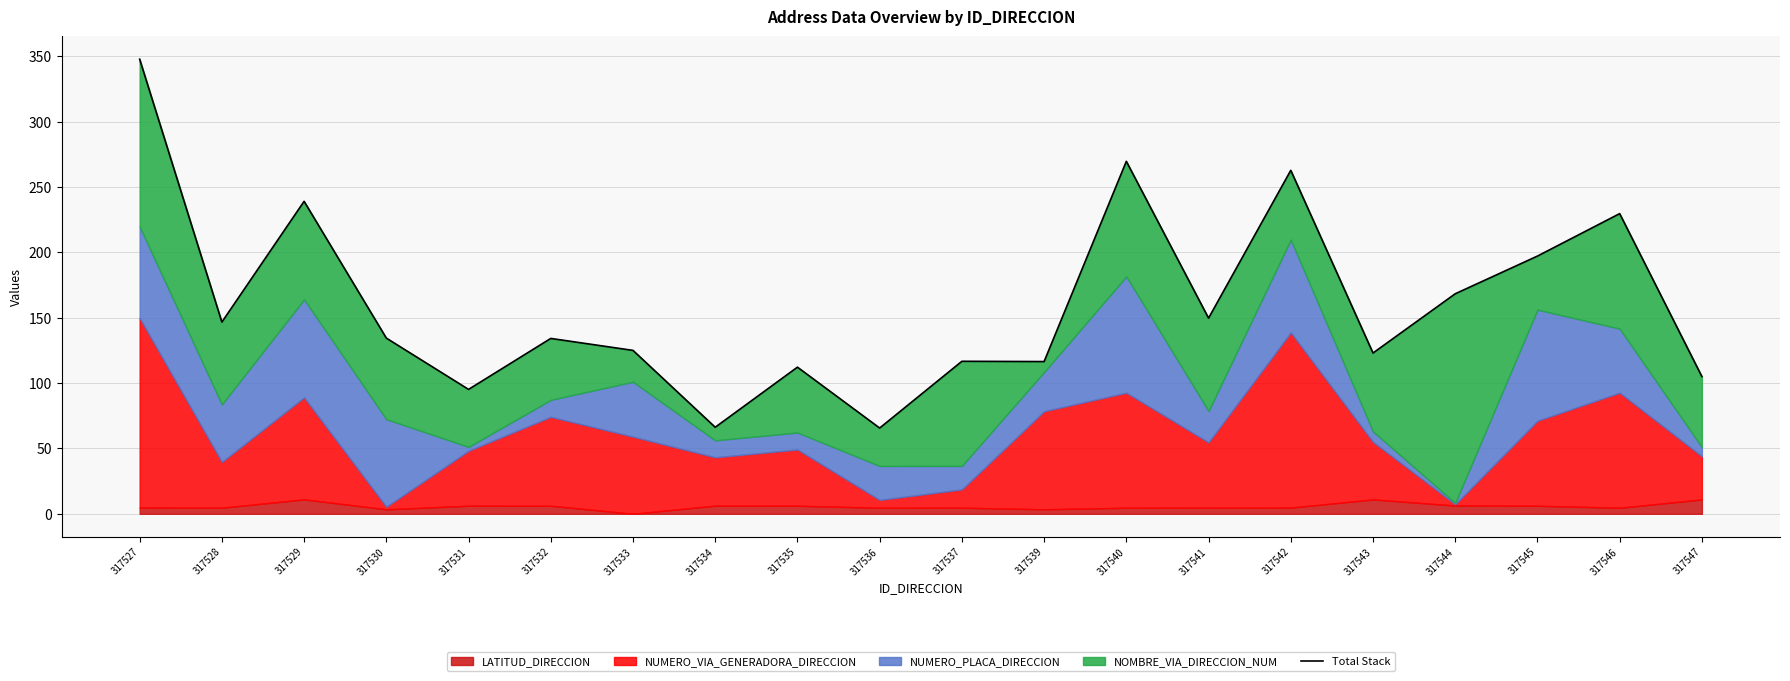

What is the ratio of the value at 317541 to the value at 317530?

1.1